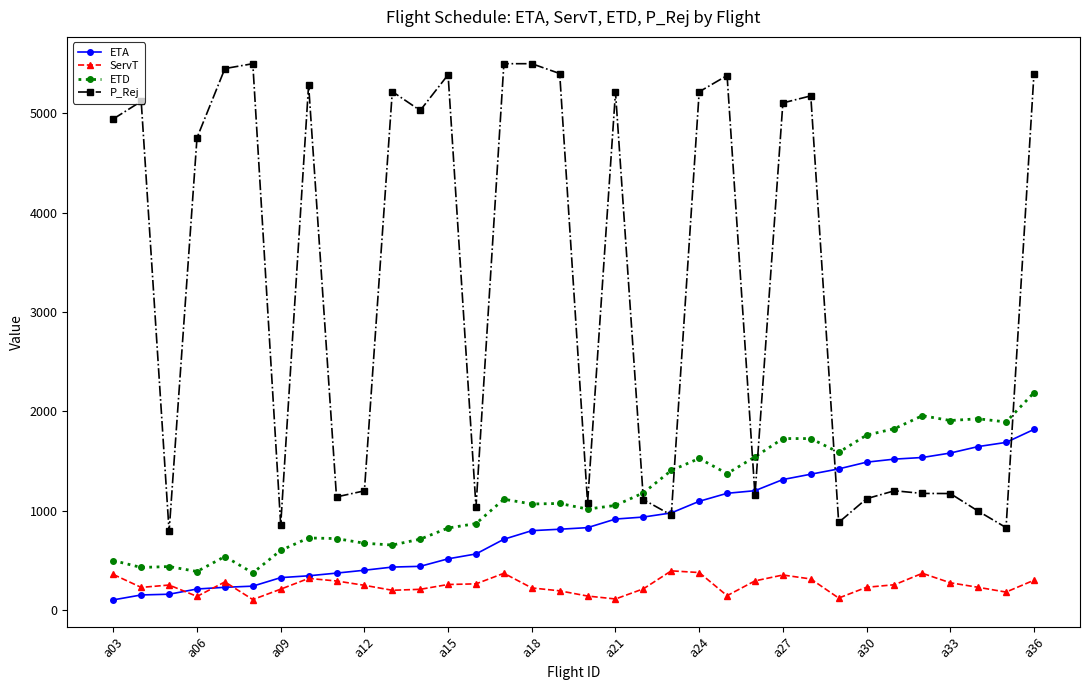

Which series has the largest total across all categories?

P_Rej